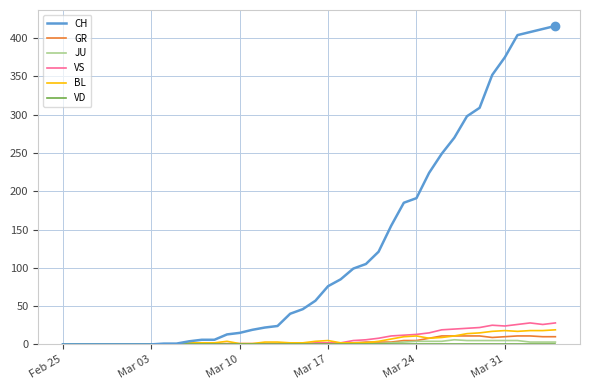

Which series has the largest range (max minus min)?

CH